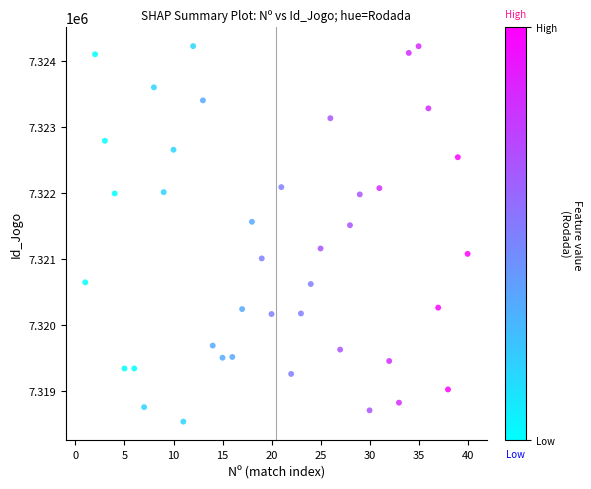

What is the range of Y values (max minus min)?

5695.0